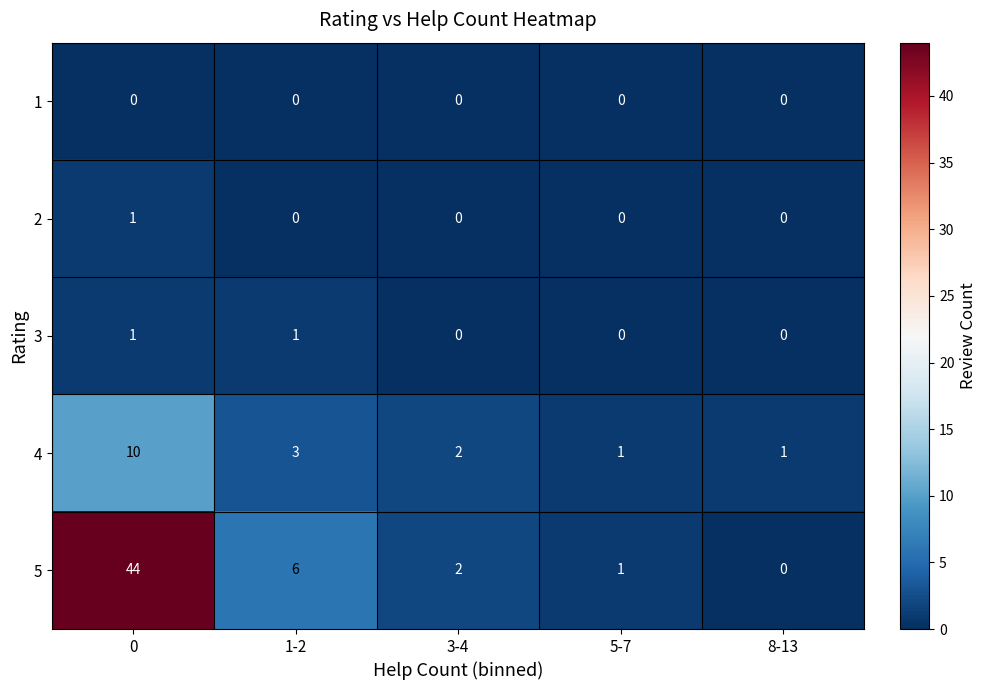

Reading right to left, transcribe all the data shown in this chart.

1: 8-13=0	5-7=0	3-4=0	1-2=0	0=0
2: 8-13=0	5-7=0	3-4=0	1-2=0	0=1
3: 8-13=0	5-7=0	3-4=0	1-2=1	0=1
4: 8-13=1	5-7=1	3-4=2	1-2=3	0=10
5: 8-13=0	5-7=1	3-4=2	1-2=6	0=44